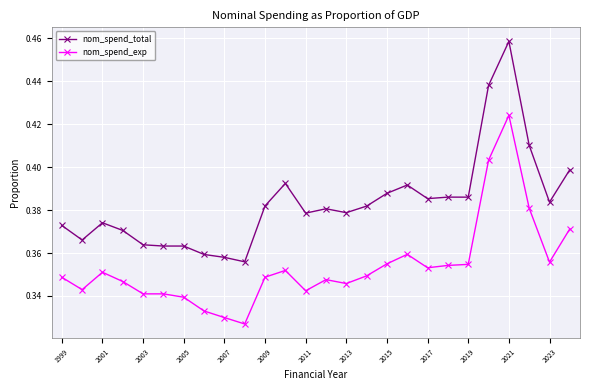

At how many categories does at least one series exceed 0?

26